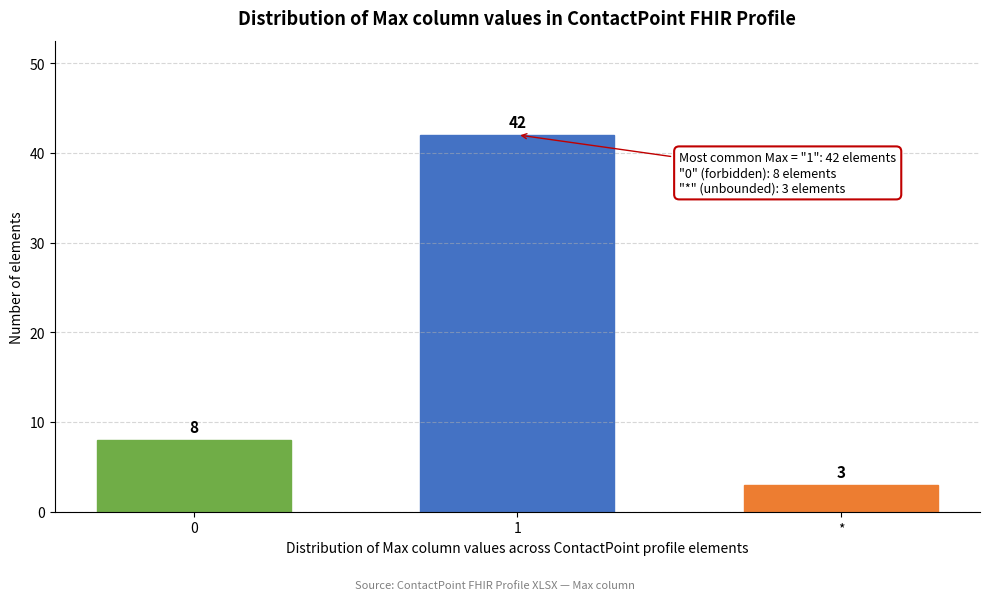

Reading right to left, what are all the values shown in this chart?

3	42	8